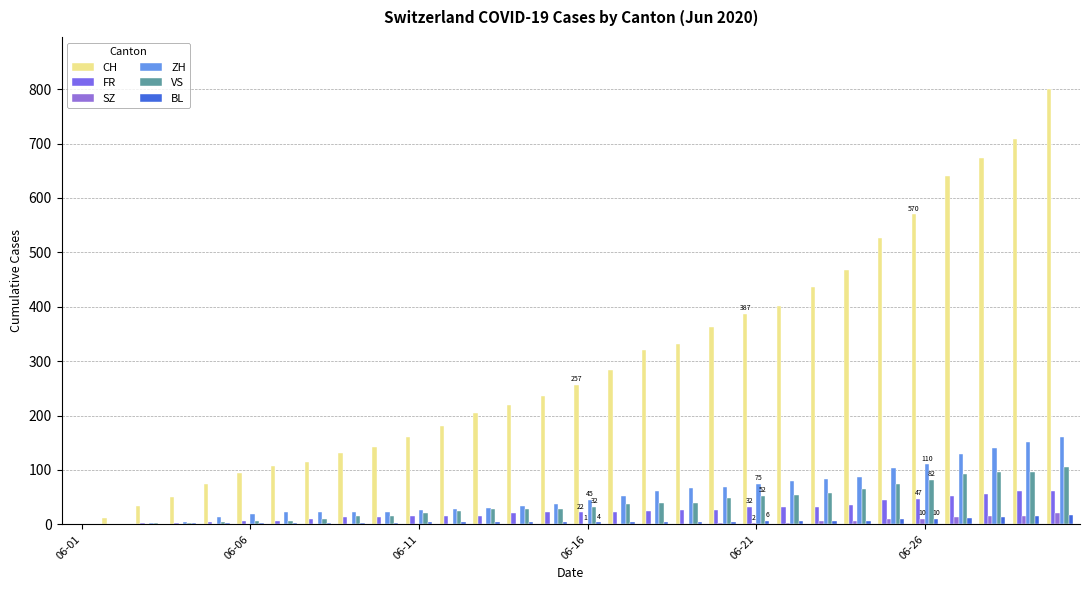

Reading left to right, what are all the values shown in this chart?

CH: 0	12	33	50	74	95	107	114	132	142	160	180	205	219	235	257	284	320	331	362	387	402	436	468	526	570	641	674	709	800
FR: 0	0	2	3	5	7	7	9	13	13	15	16	16	20	22	22	23	24	26	27	32	32	32	36	44	47	52	56	61	61
SZ: 0	0	0	0	0	0	0	0	0	0	0	1	1	1	1	1	1	1	1	2	2	2	6	6	9	10	13	16	16	21
ZH: 0	0	2	5	13	19	23	23	23	23	26	28	30	33	38	45	52	62	67	68	75	80	83	87	103	110	129	141	152	161
VS: 0	1	2	2	4	7	7	10	15	16	20	24	28	28	28	32	37	39	40	48	52	53	58	65	75	82	92	96	97	105
BL: 0	1	1	2	2	3	3	3	3	3	4	4	4	4	4	4	5	5	5	5	6	7	7	7	9	10	12	14	16	17